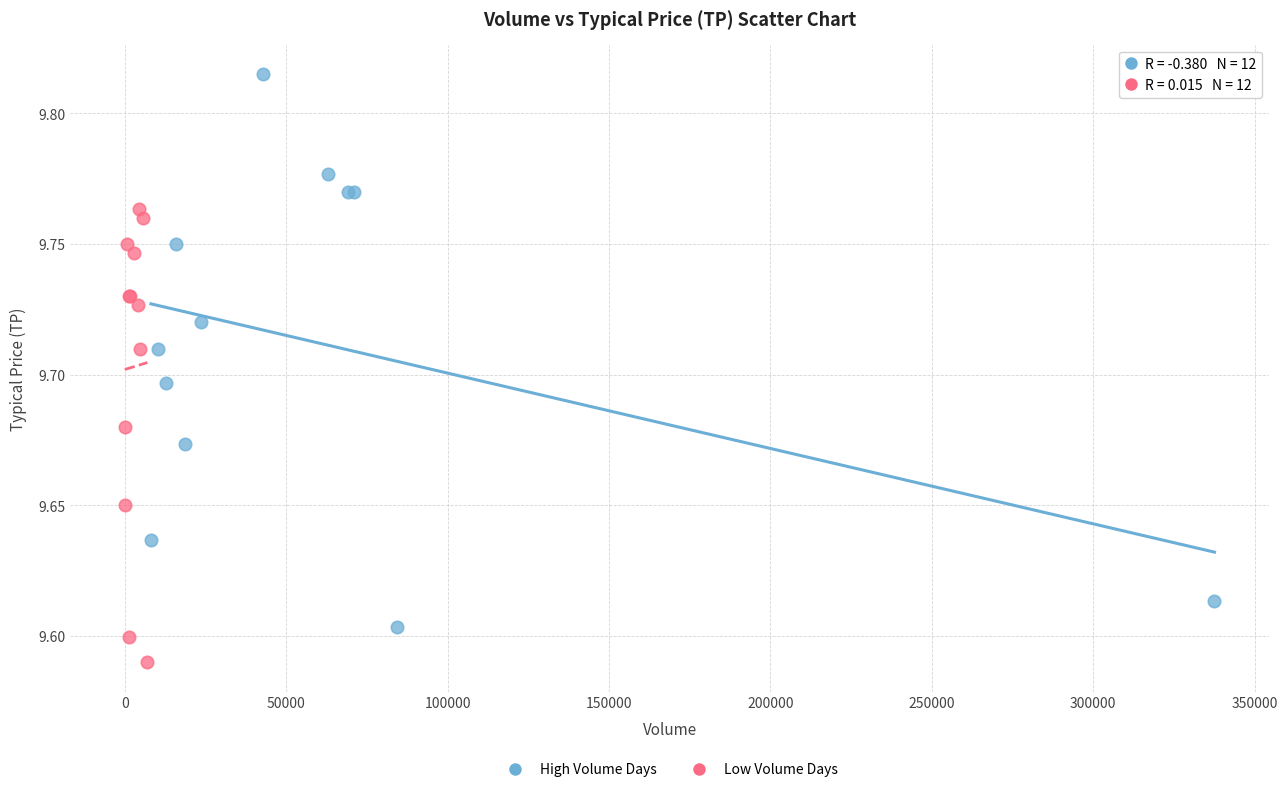

Which series contains the highest Y value?

High Volume Days